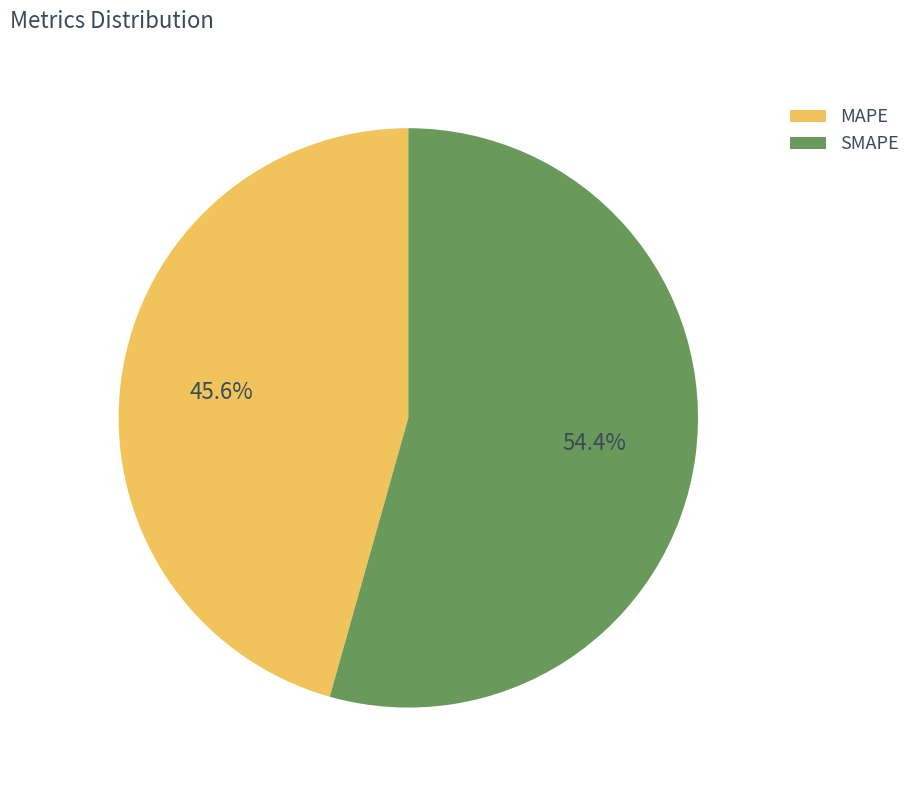

To the nearest percent, what is the difference between the largest and smallest slice percentages?

9%